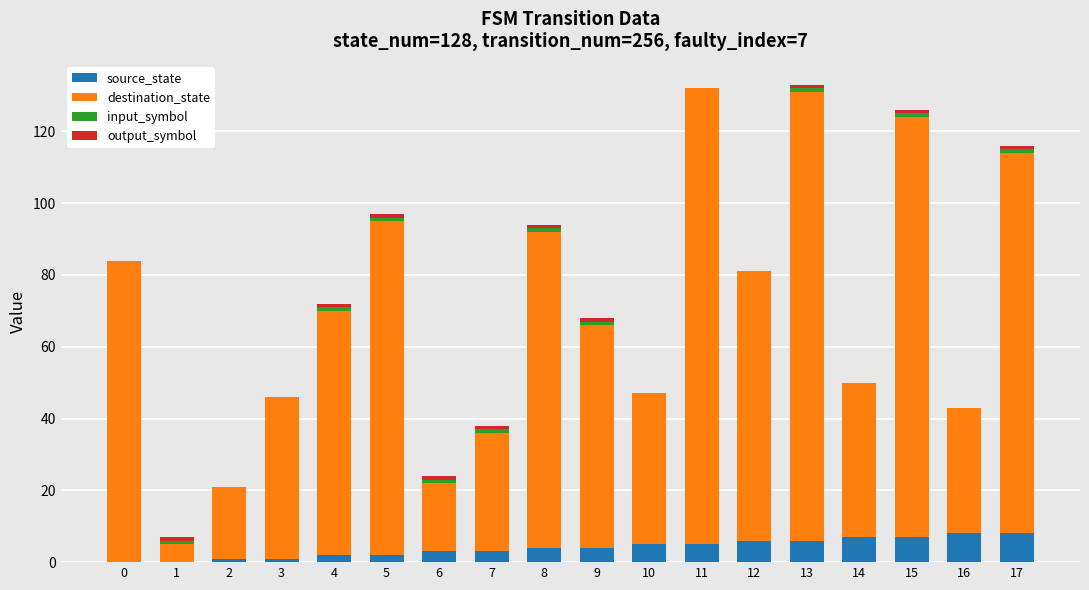

Is it true that source_state equals 8 at 16?

True